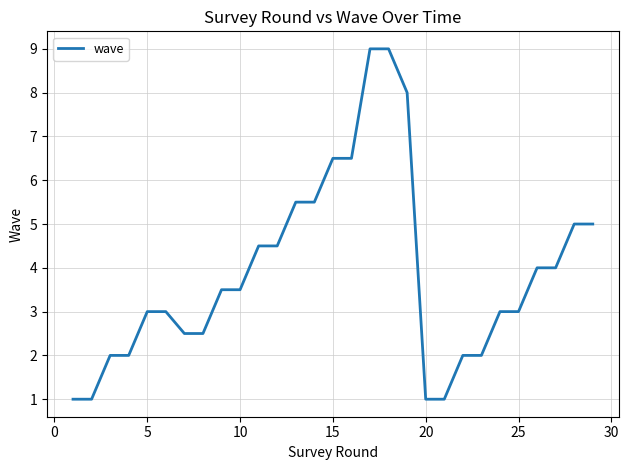

What is the greatest value displayed?

9.0